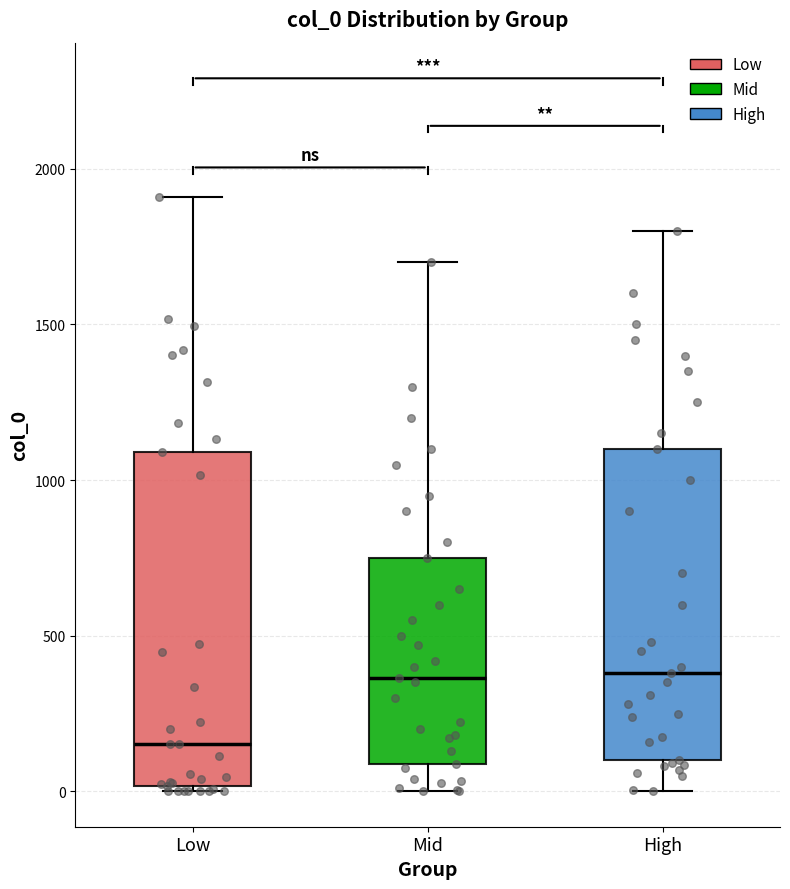

Reading left to right, transcribe this box plot: for each box, give where its median line is, the range the box spans, and where its two whiskers end, as read against the y-axis. The values are not printed on the chart, so give them approximately, as read against the axis.

Low: median 150, box 0 to 1100, whiskers 0 to 1900
Mid: median 350, box 100 to 750, whiskers 0 to 1700
High: median 400, box 100 to 1100, whiskers 0 to 1800